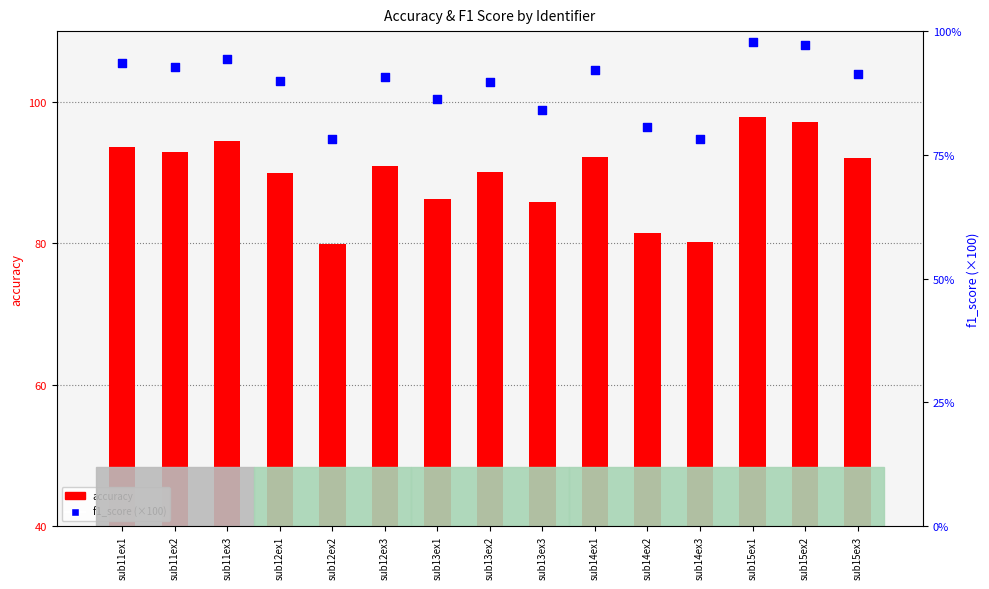

At how many categories does at least one series exceed 91?

7